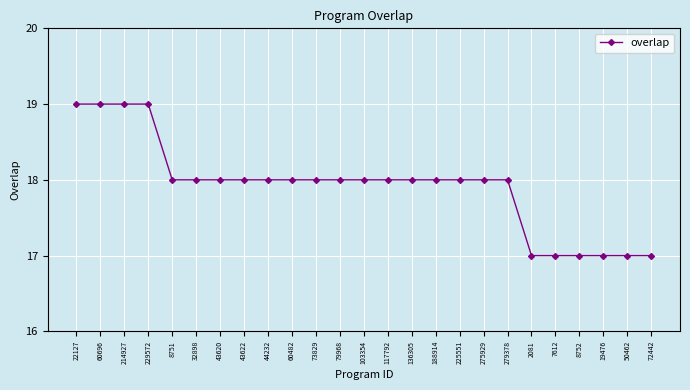

How many distinct data groups are displayed?

1